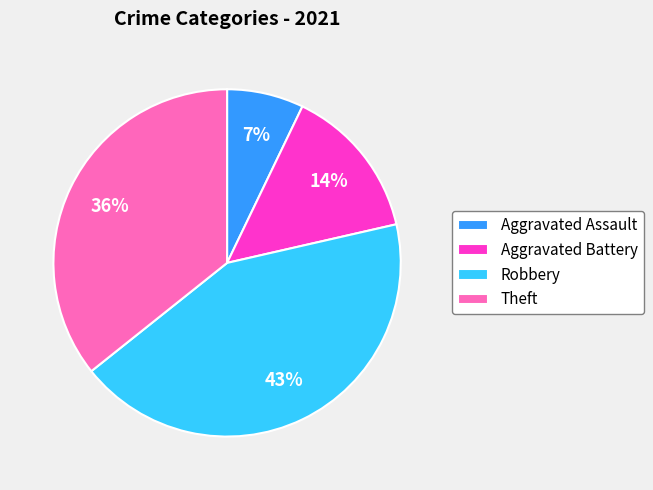

Is it true that Aggravated Assault is 1% of the pie?

False